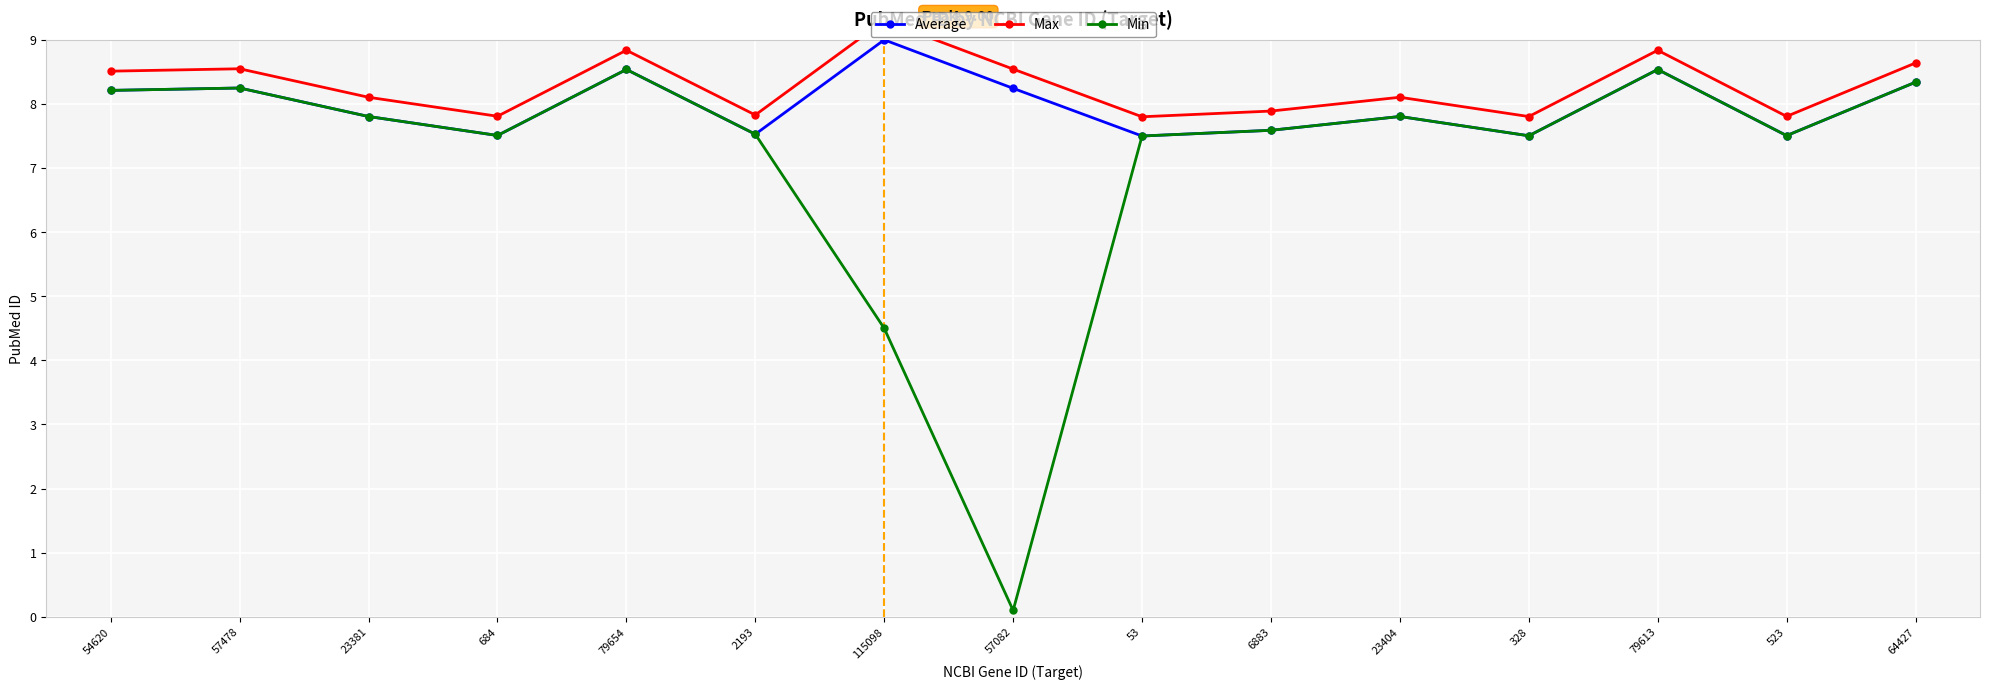

Reading left to right, list all the values displayed in this chart.

Average: 8.2	8.2	7.8	7.5	8.5	7.5	9.0	8.2	7.5	7.6	7.8	7.5	8.5	7.5	8.3
Max: 8.5	8.5	8.1	7.8	8.8	7.8	9.3	8.5	7.8	7.9	8.1	7.8	8.8	7.8	8.6
Min: 8.2	8.2	7.8	7.5	8.5	7.5	4.5	0.1	7.5	7.6	7.8	7.5	8.5	7.5	8.3